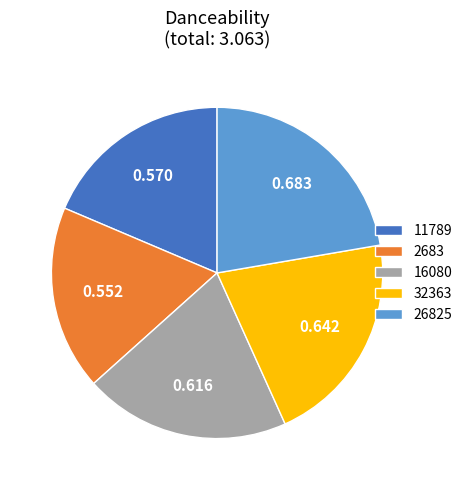

The 2683 slice represents 18% of the pie. True or false?

True